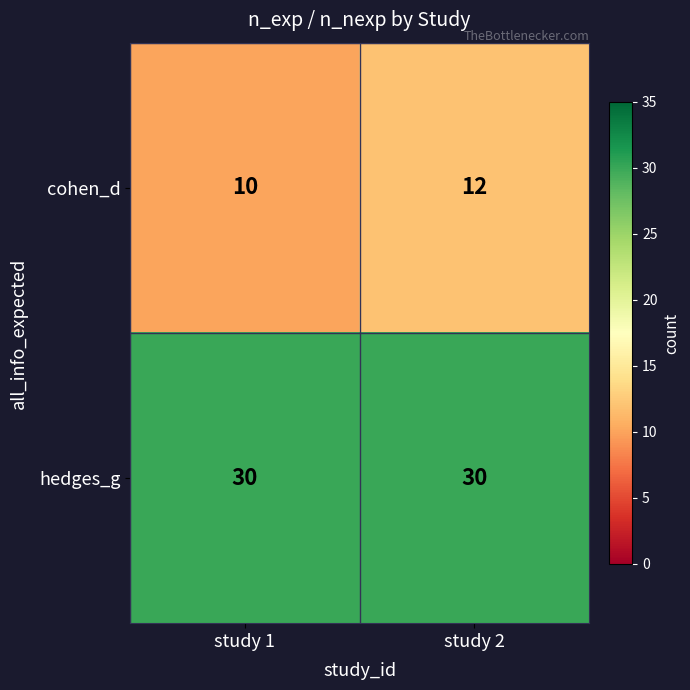

What is the sum of the hedges_g values at study 1 and study 2?

60